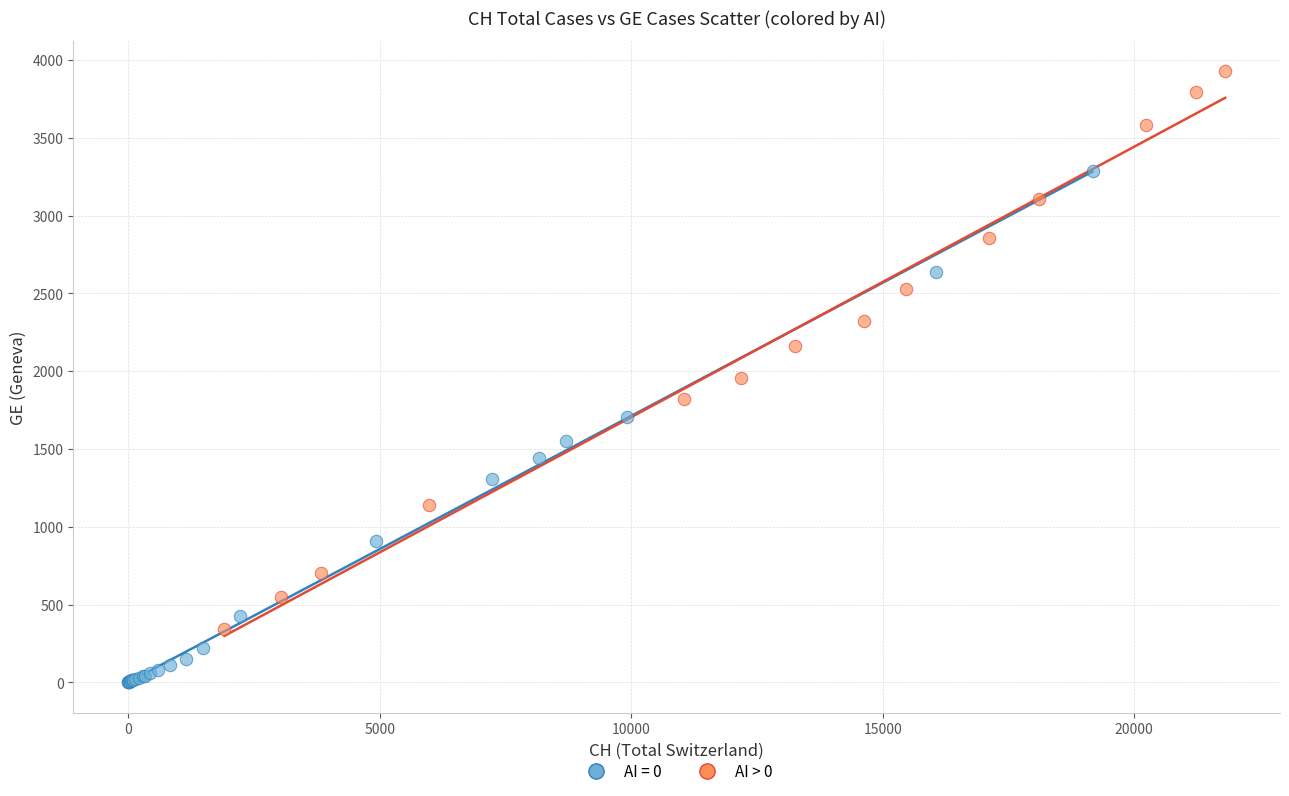

Which series reaches the minimum Y coordinate?

AI = 0